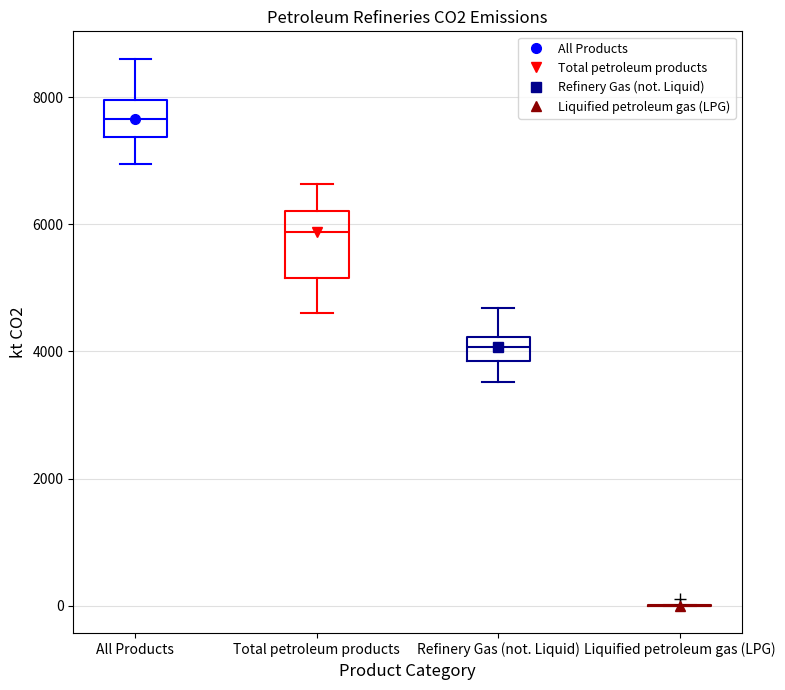

Reading left to right, transcribe this box plot: for each box, give where its median line is, the range the box spans, and where its two whiskers end, as read against the y-axis. The values are not printed on the chart, so give them approximately, as read against the axis.

All Products: median 7600, box 7400 to 8000, whiskers 7000 to 8600
Total petroleum products: median 5800, box 5200 to 6200, whiskers 4600 to 6600
Refinery Gas (not. Liquid): median 4000, box 3800 to 4200, whiskers 3600 to 4600
Liquified petroleum gas (LPG): box collapsed to a line at 0, whiskers 0 to 0